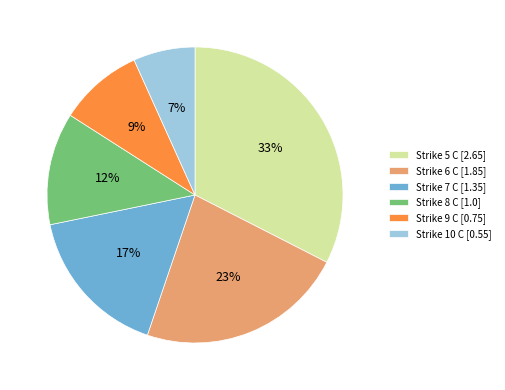

Between Strike 5 C [2.65] and Strike 9 C [0.75], which is larger?

Strike 5 C [2.65]